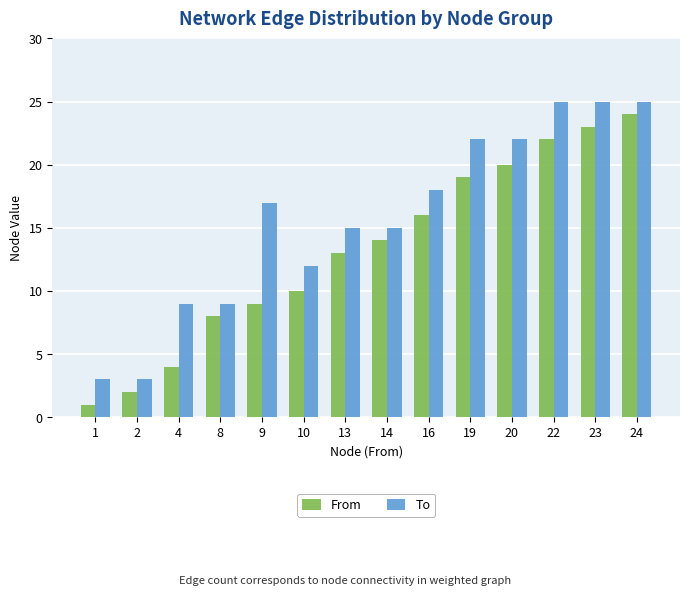

Reading left to right, what are all the values shown in this chart?

From: 1	2	4	8	9	10	13	14	16	19	20	22	23	24
To: 3	3	9	9	17	12	15	15	18	22	22	25	25	25